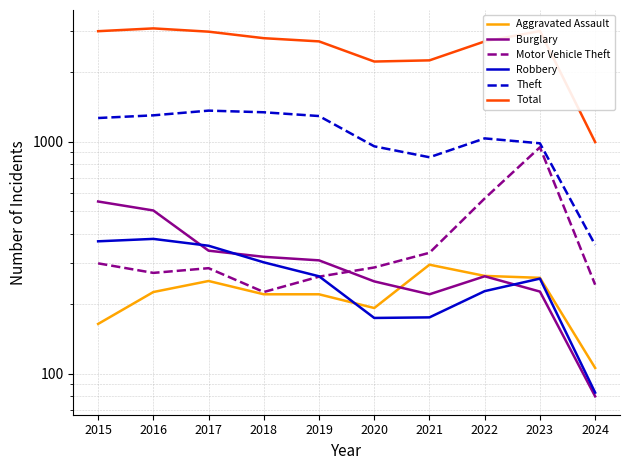

True or false: Total has more than 2 interior local peaks.

False